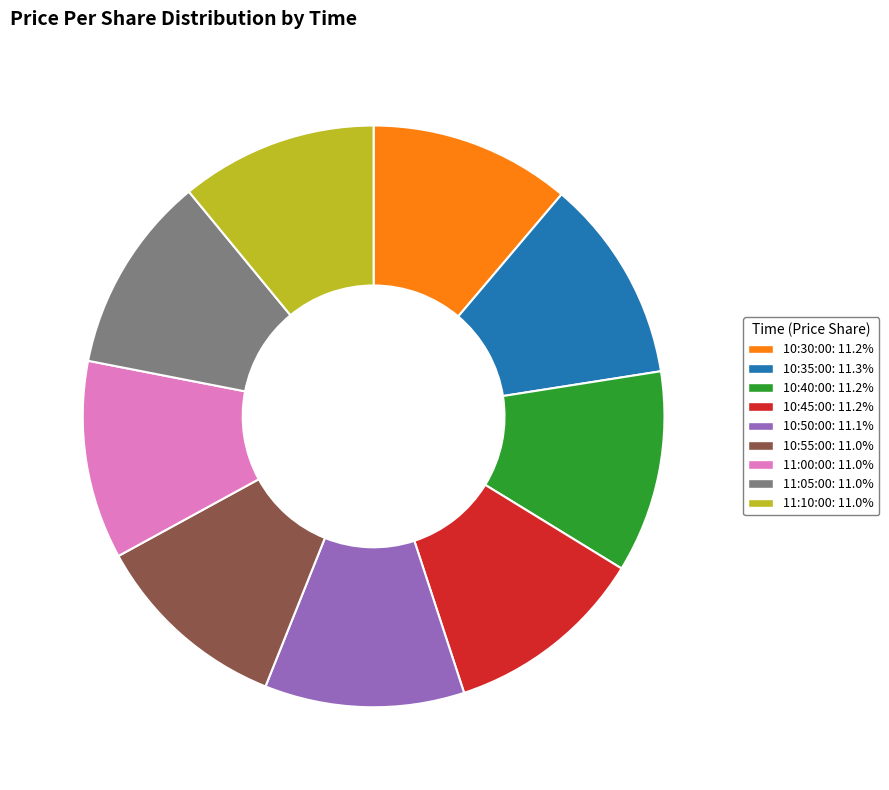

Is there a majority slice in this chart?

No